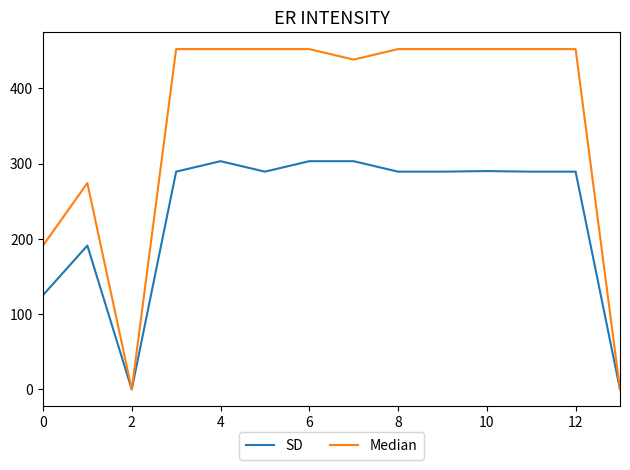

Which series has the widest spread of values?

Median